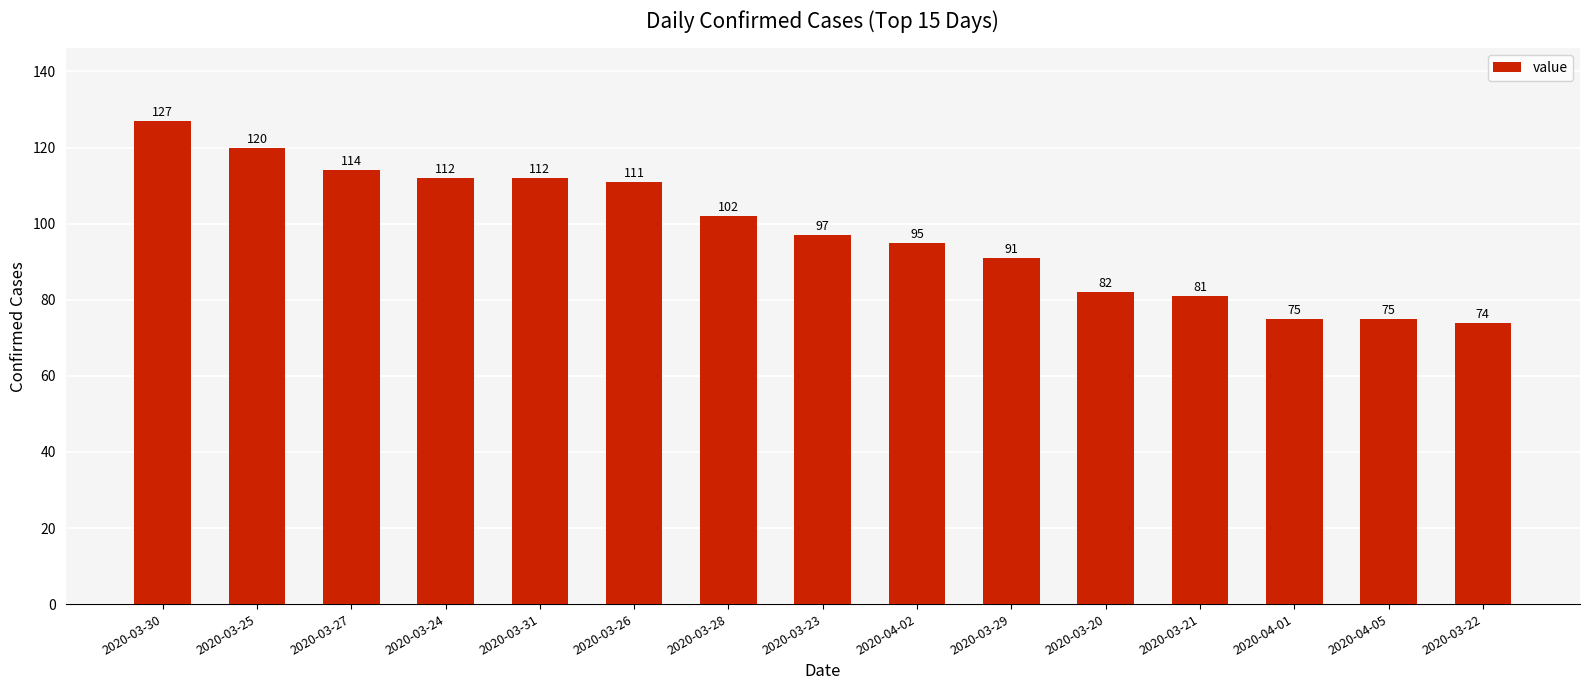

What is the difference between the values at 2020-04-01 and 2020-03-20?

7